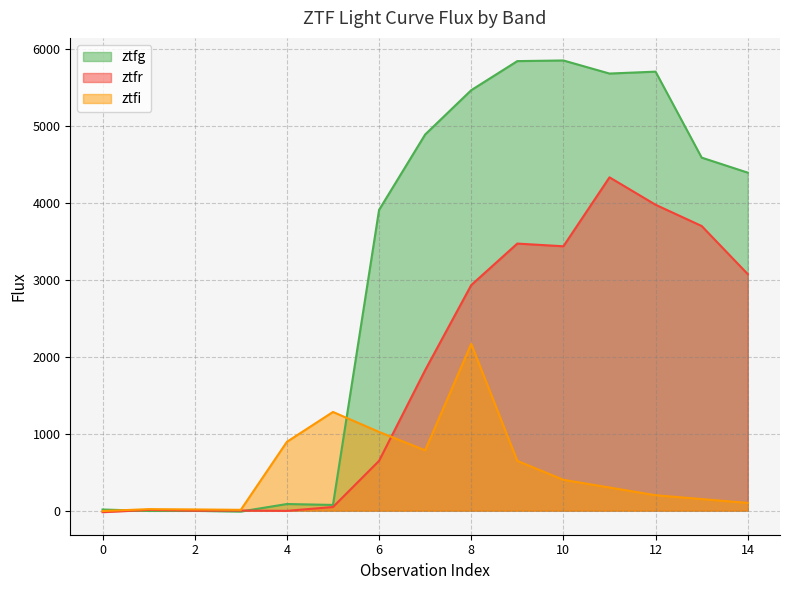

What is the difference between the second highest and minimum values in the ztfg series?

5849.2